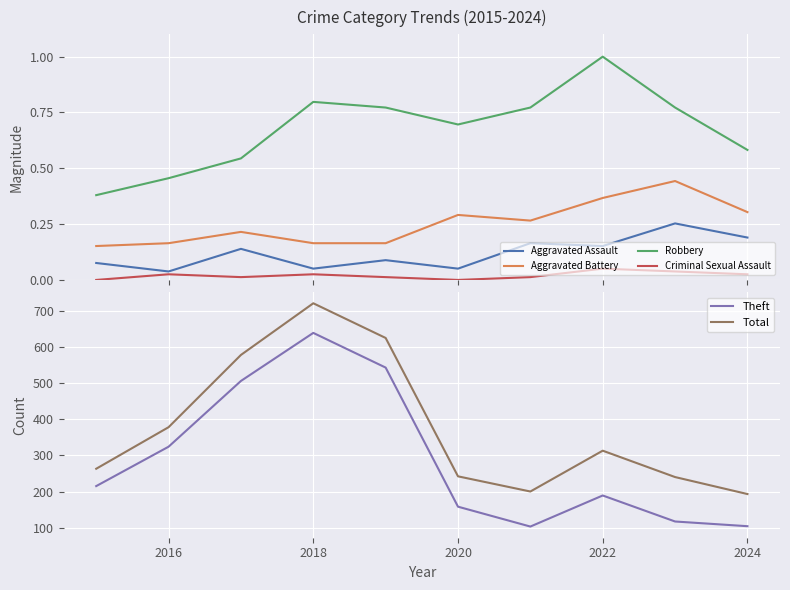

Where is Total nearest to the value 457?

2016